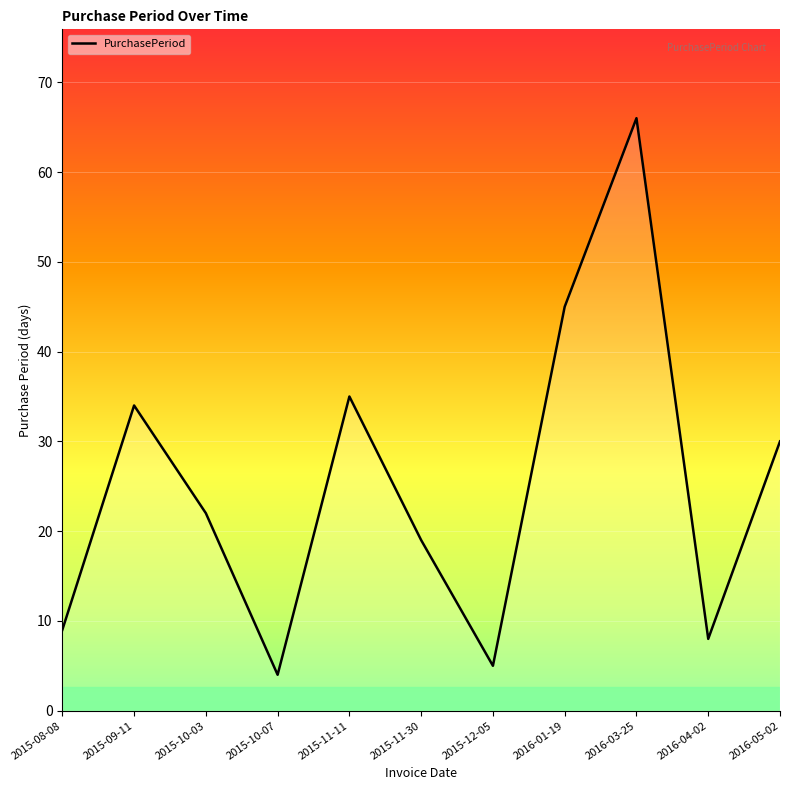

Does the chart have visible grid lines?

Yes